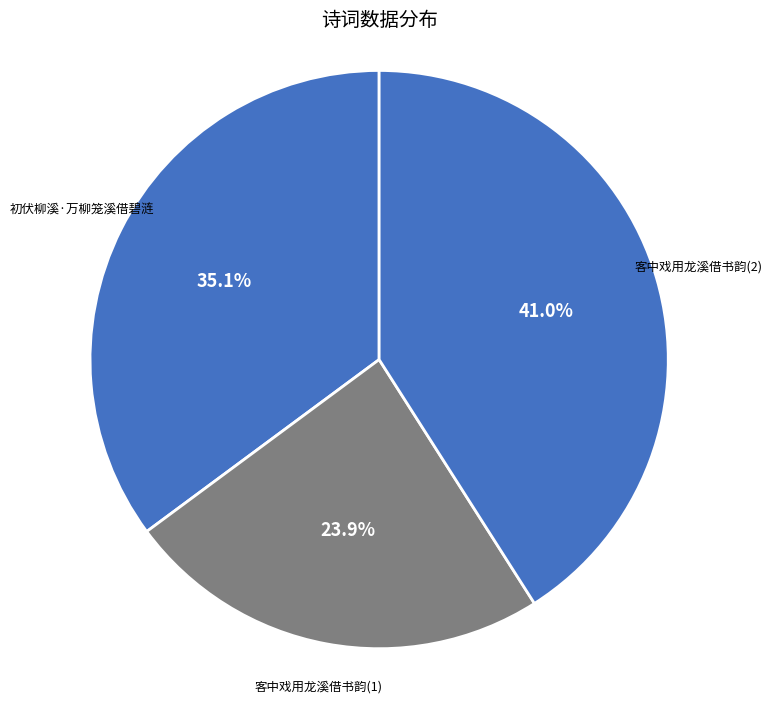

Rank the categories by value from lowest to highest.

客中戏用龙溪借书韵(1), 初伏柳溪·万柳笼溪借碧涟, 客中戏用龙溪借书韵(2)